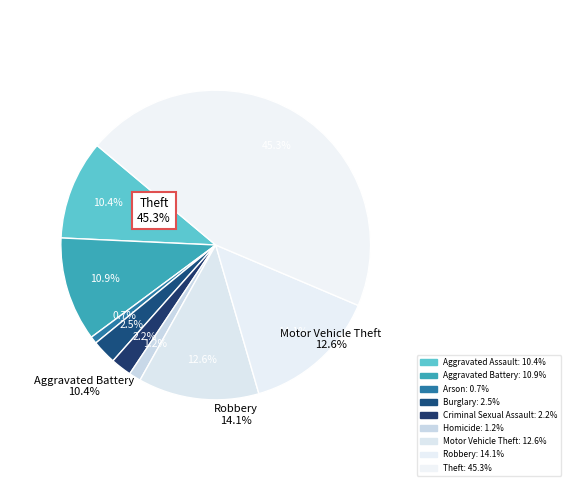

Approximately how many times larger is the value at Motor Vehicle Theft compared to Aggravated Battery?

1.2